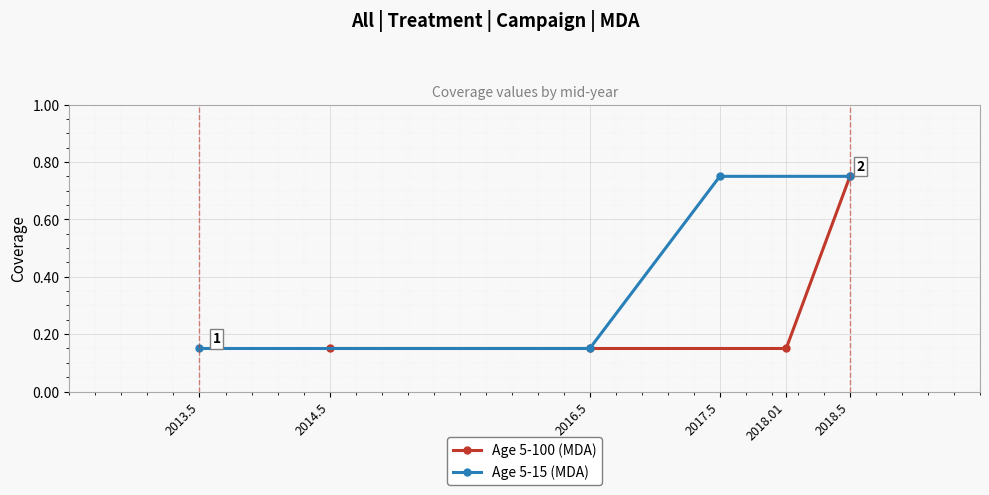

What are all the series names shown in the legend?

Age 5-100 (MDA), Age 5-15 (MDA)